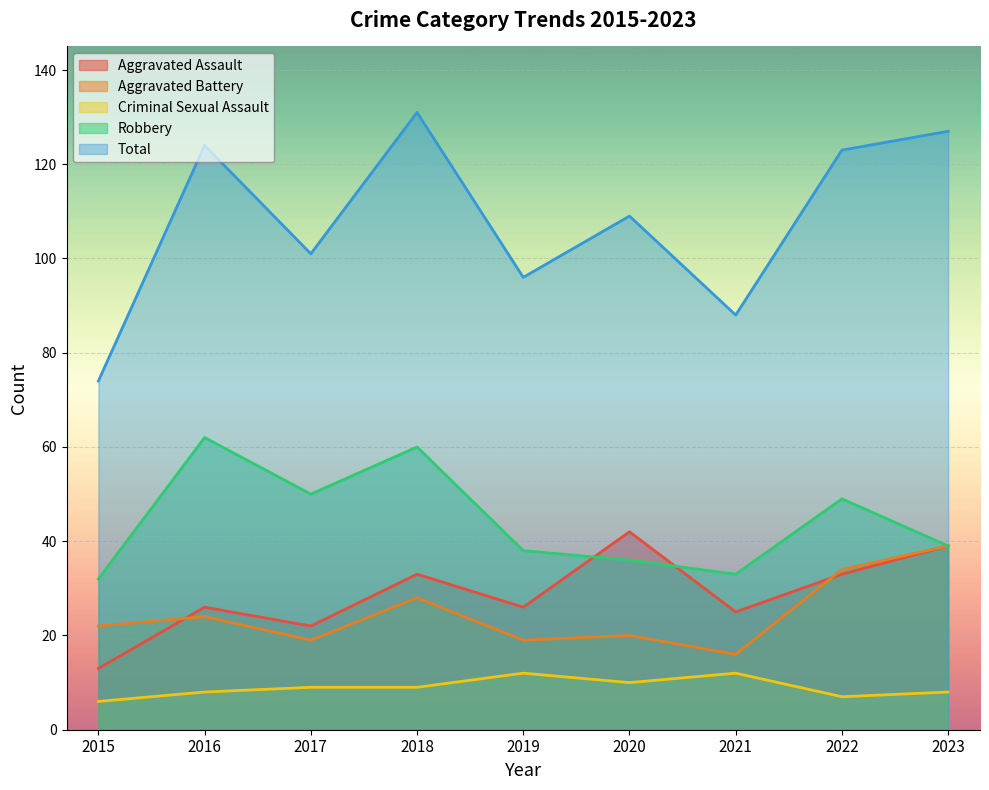

What is the total value across all series at 2023?

252